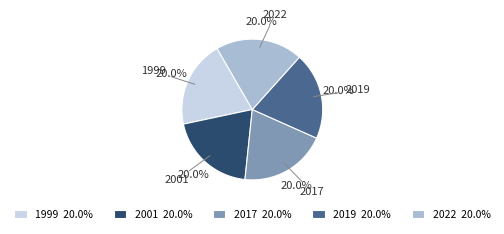

What is the ratio of the value at 2022 20.0% to the value at 2017 20.0%?

1.0